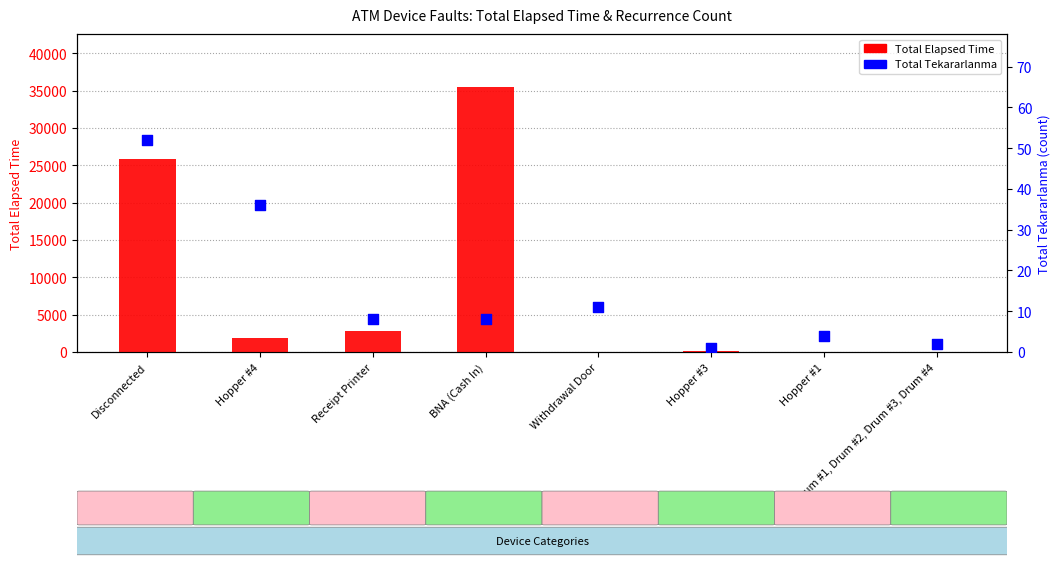

What are all the series names shown in the legend?

Total Elapsed Time, Total Tekararlanma